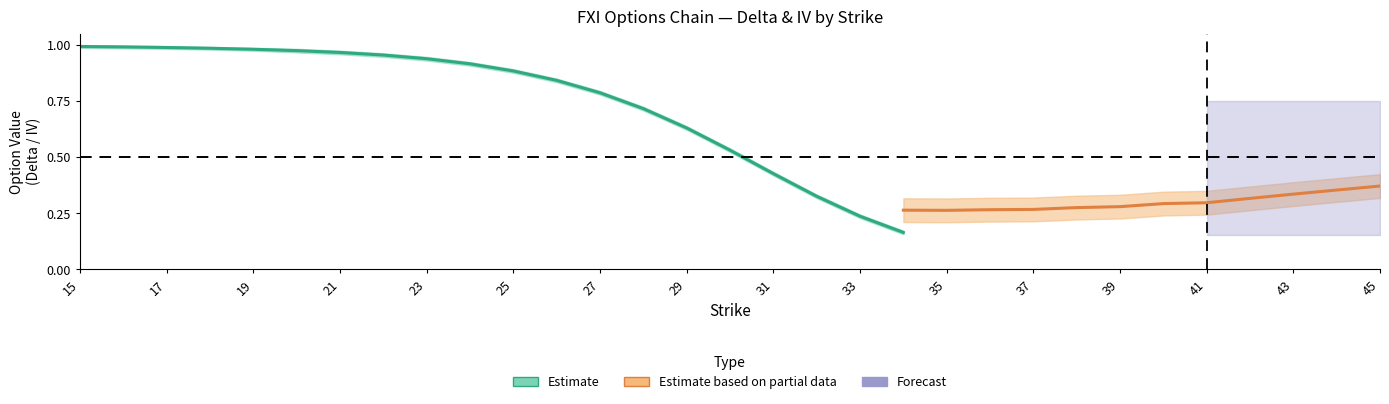

Which category has the highest value in the delta_call series?

15